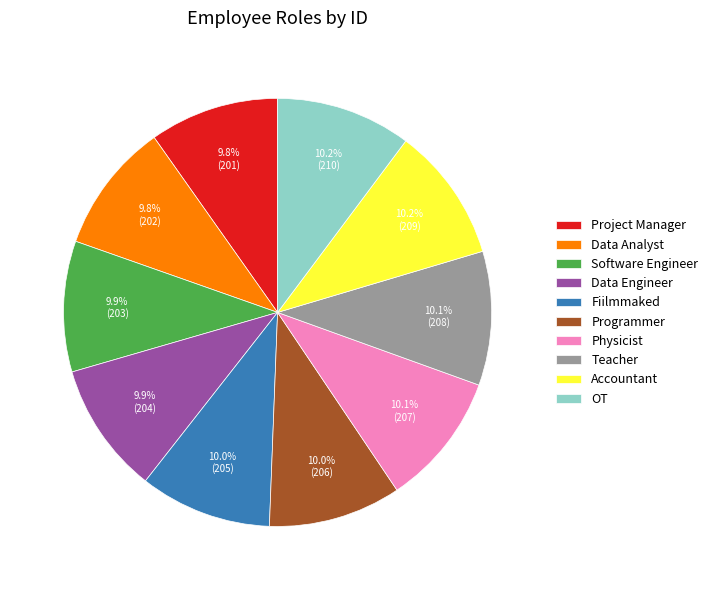

Is the sum of Software Engineer and Physicist greater than half?

No